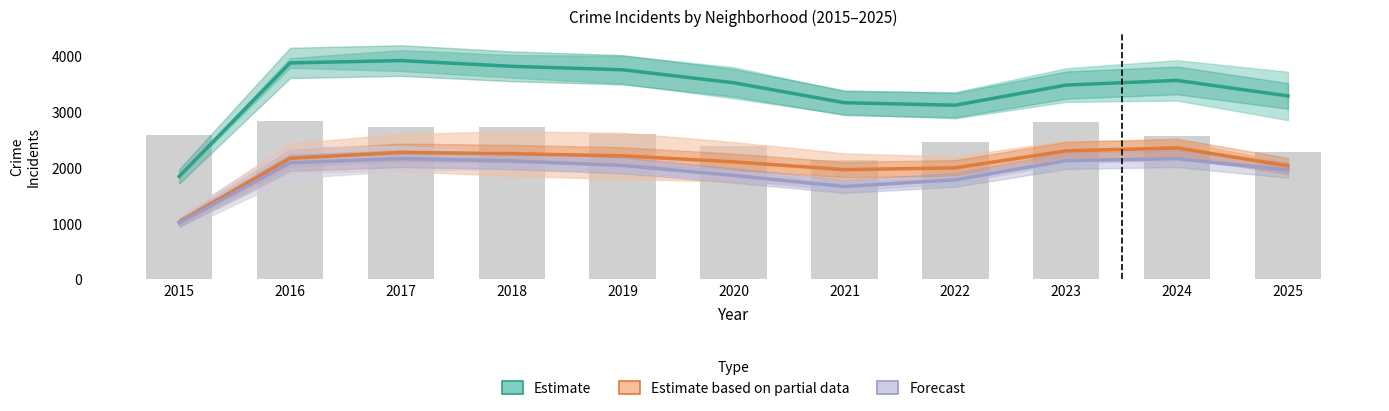

List the labels in order of Estimate based on partial data value, largest first.

2024, 2023, 2017, 2018, 2019, 2016, 2020, 2025, 2022, 2021, 2015